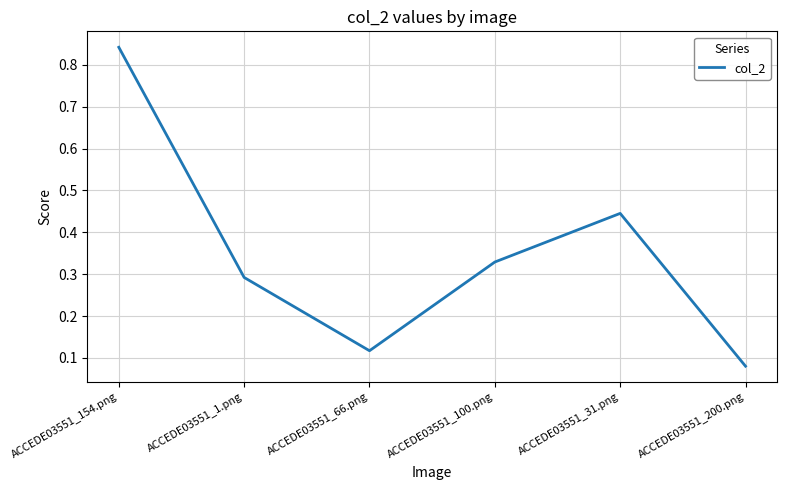

True or false: the data shows 0.3 at ACCEDE03551_100.png.

True